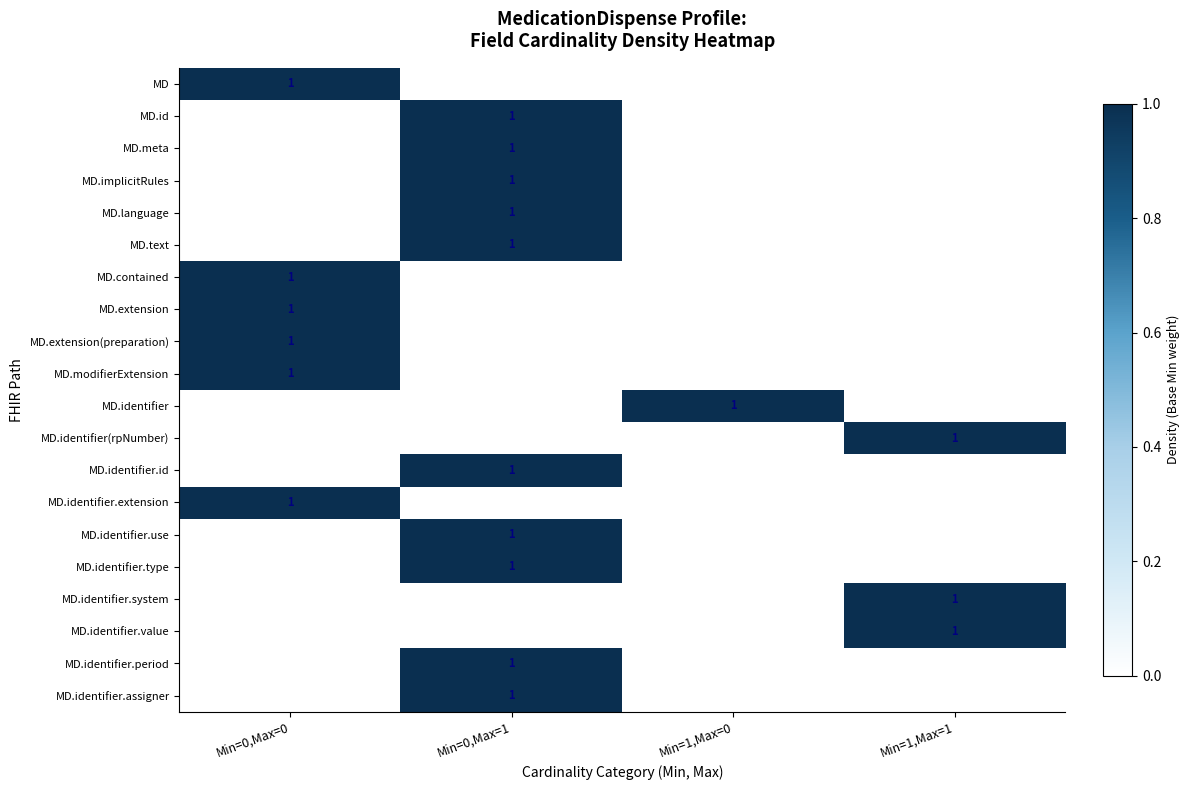

True or false: MD.identifier.assigner has a value of 1 at Min=0,Max=1.

True